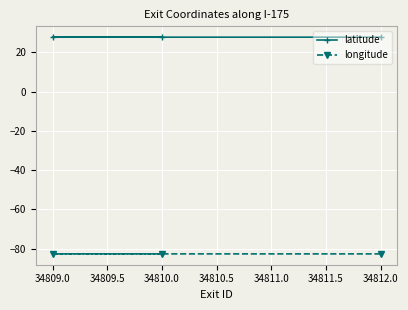

At which label is latitude closest to 27?

34809.0